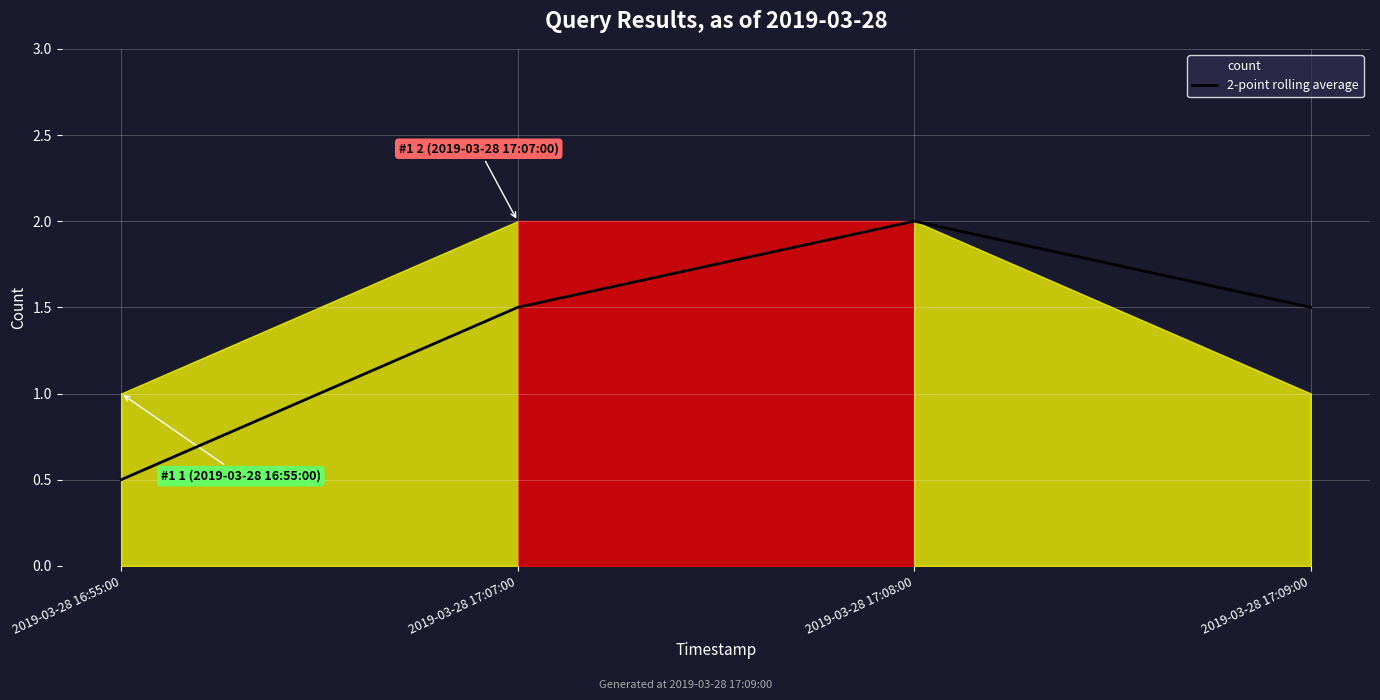

At which label does the data first exceed 1?

2019-03-28 17:07:00